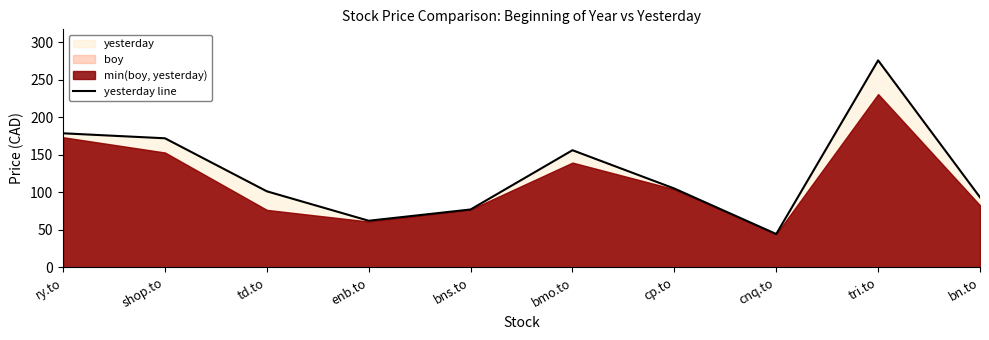

List the labels in order of value, largest first.

tri.to, ry.to, shop.to, bmo.to, cp.to, td.to, bn.to, bns.to, enb.to, cnq.to